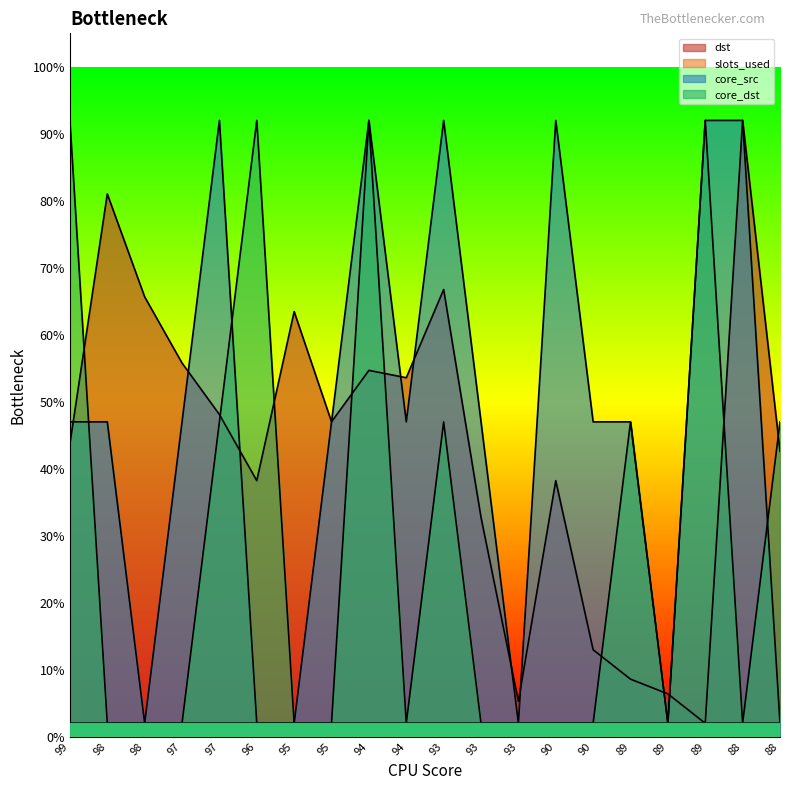

At which label does core_dst reach its peak?

99